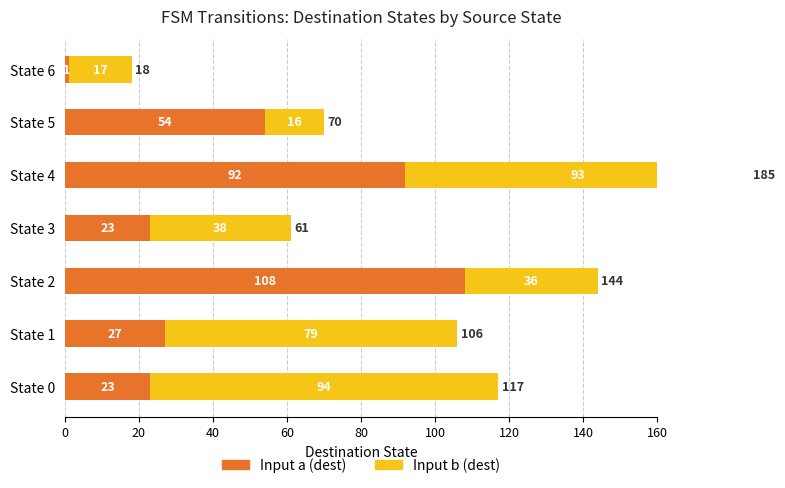

At how many categories does at least one series exceed 66?

4